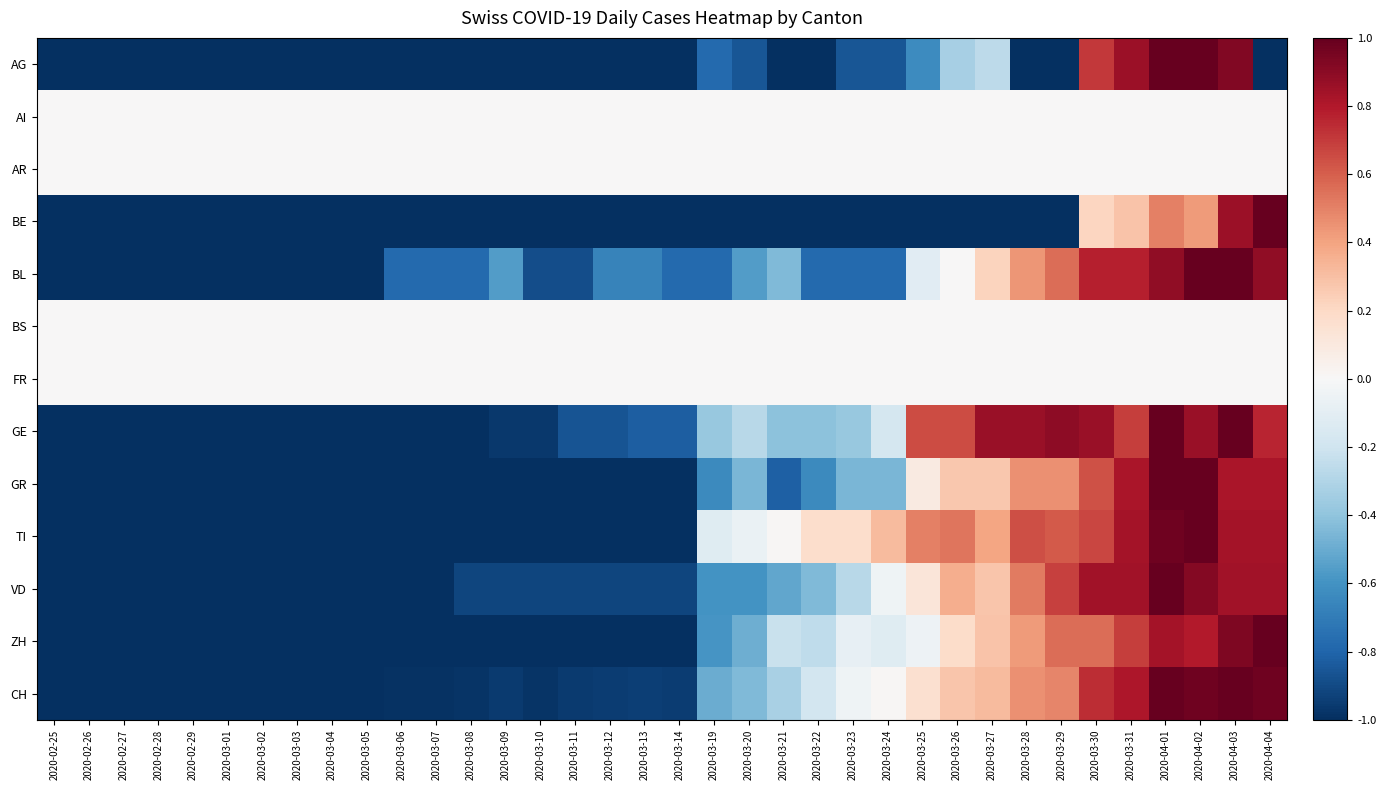

Which series changed the most between 2020-03-23 and 2020-03-26?

GE